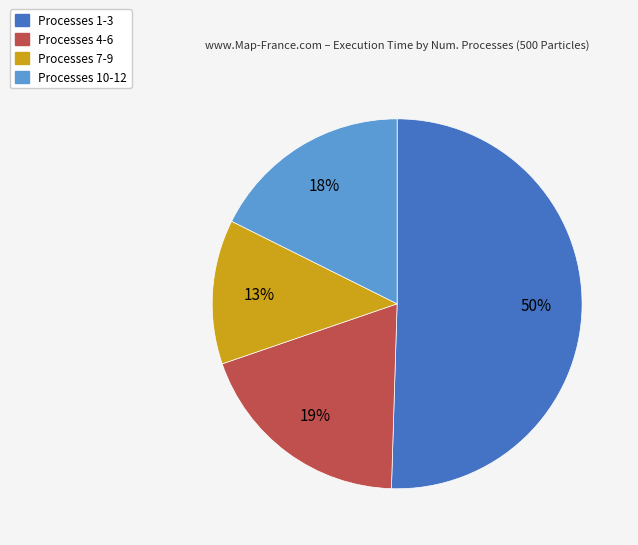

To the nearest percent, what is the average slice percentage?

25%